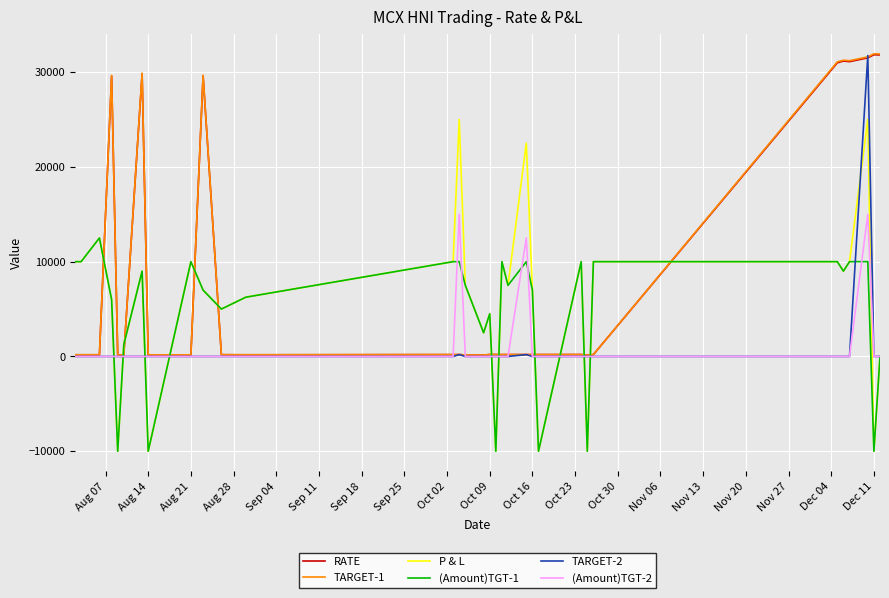

Does the chart display data point markers on the line(s)?

No